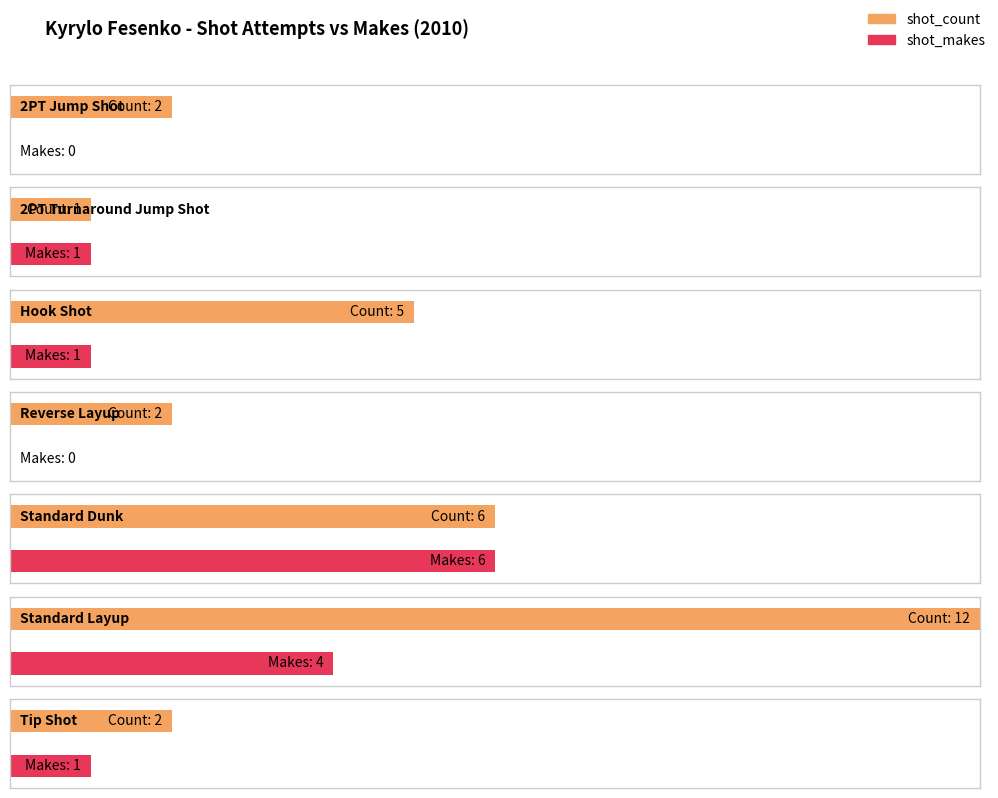

True or false: shot_count has a value of 2 at Tip Shot.

True